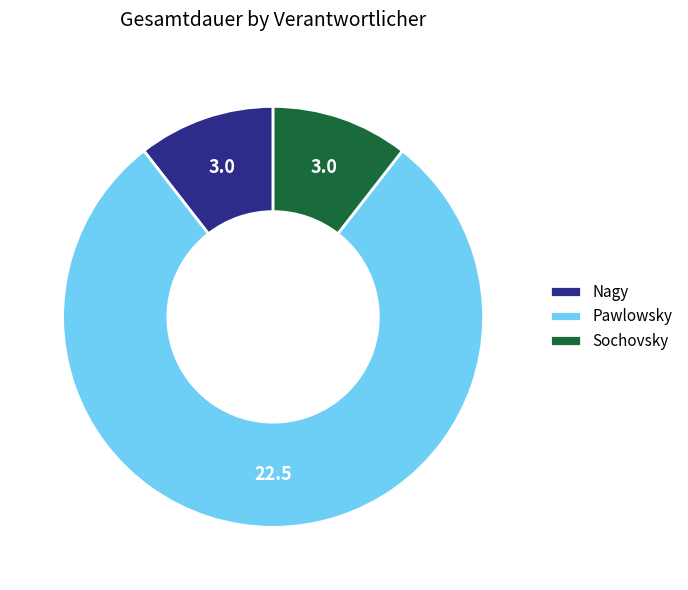

Which has a higher value, Pawlowsky or Sochovsky?

Pawlowsky